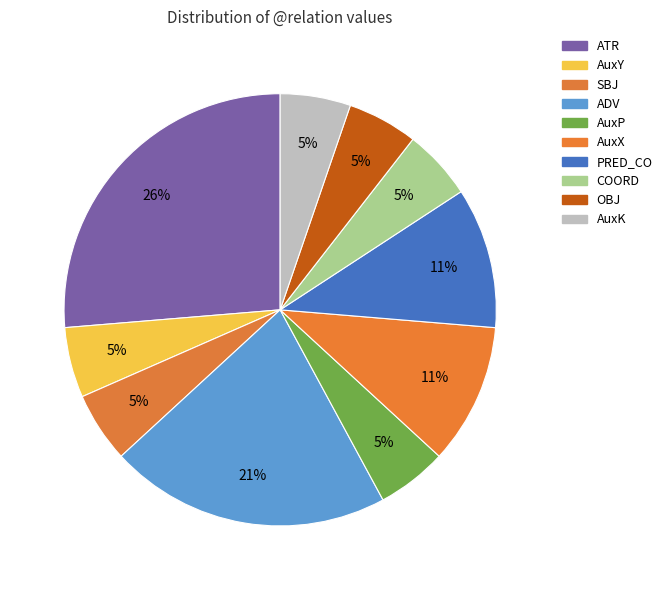

What is the total percentage of SBJ and COORD?

10.5%